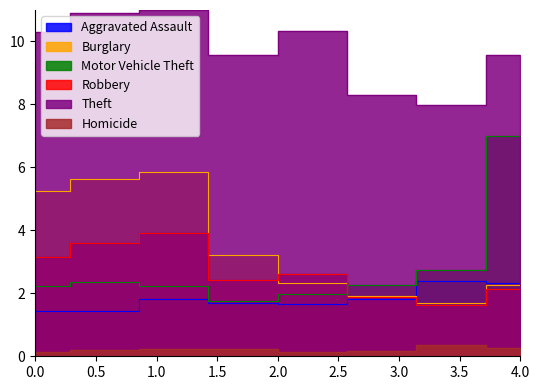

At how many categories does at least one series exceed 3?

8